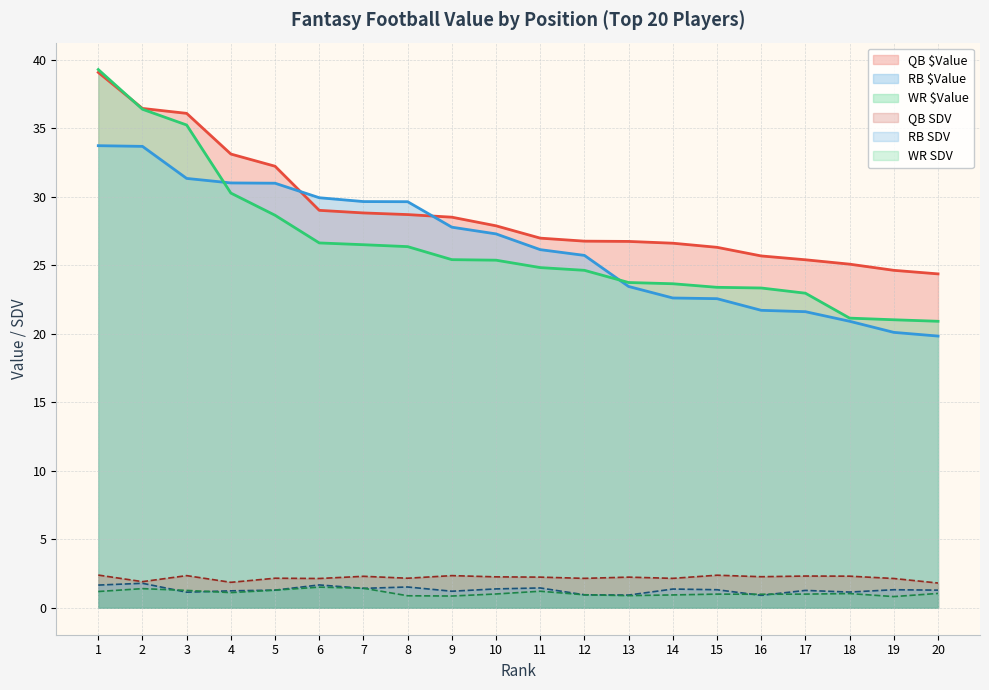

What is the smallest value displayed?

0.8